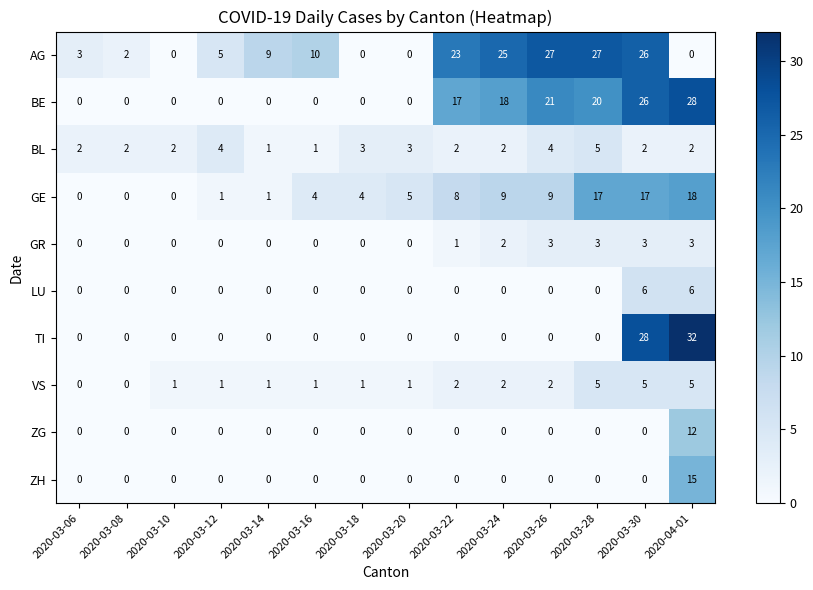

What is the highest value of the LU series?

6